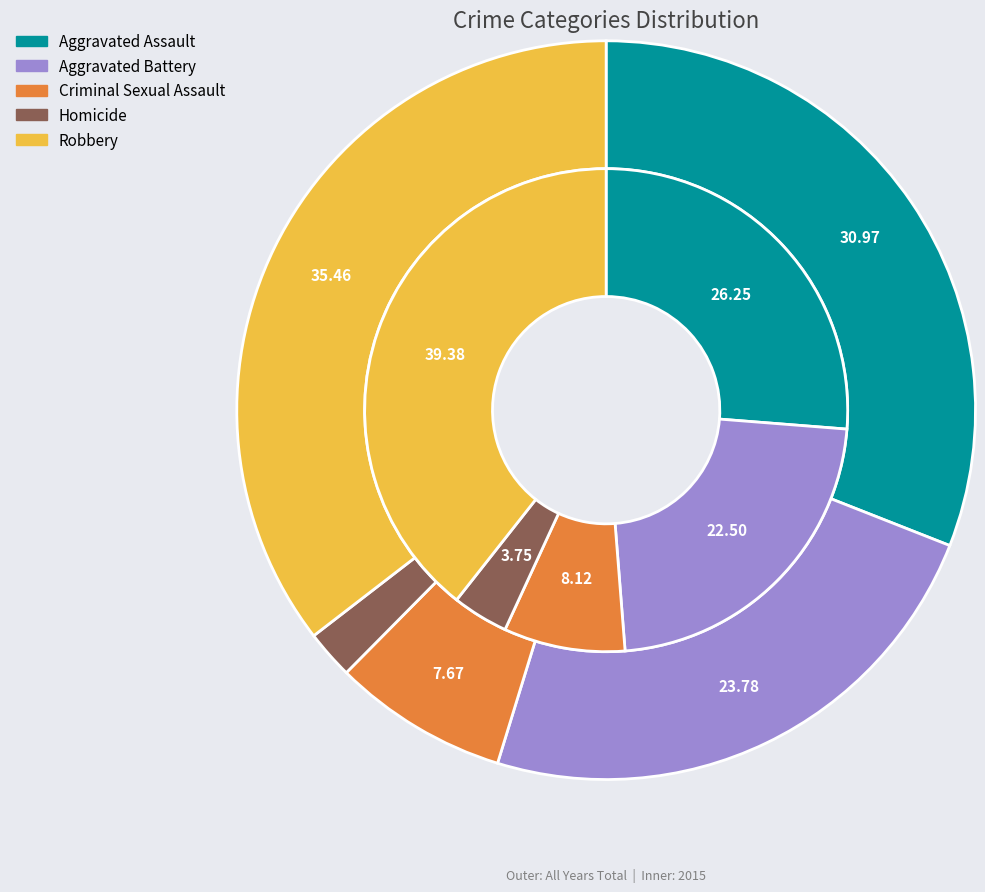

Which category has the biggest portion of the pie?

Robbery